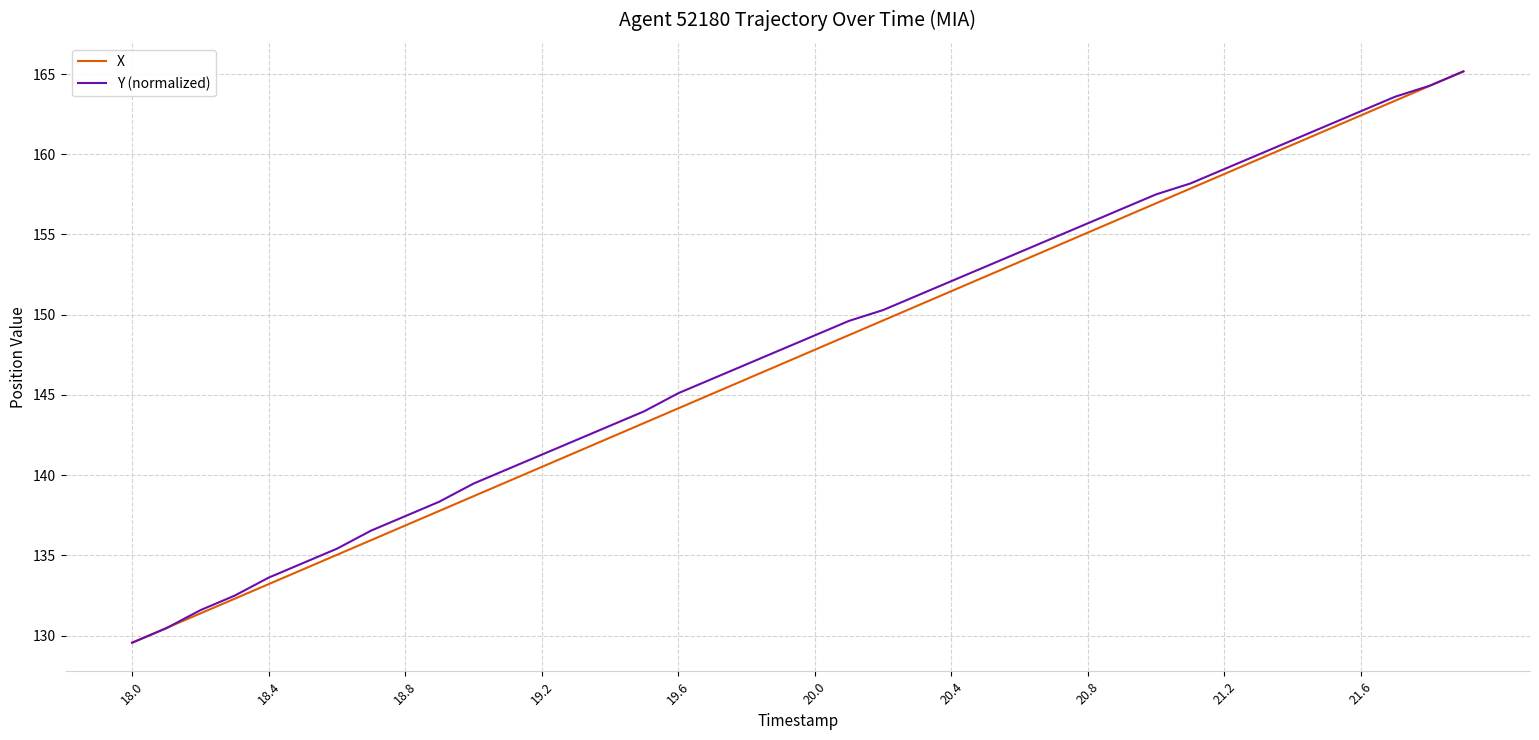

What is the lowest value of the Y (normalized) series?

129.6